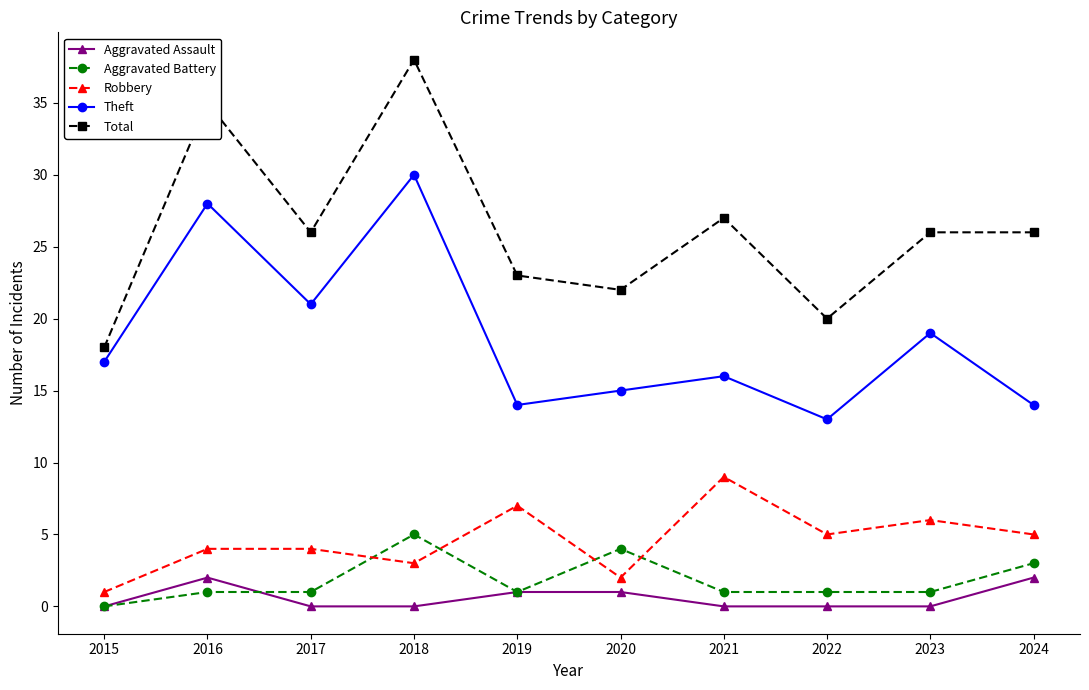

Count the number of data series in this chart.

5